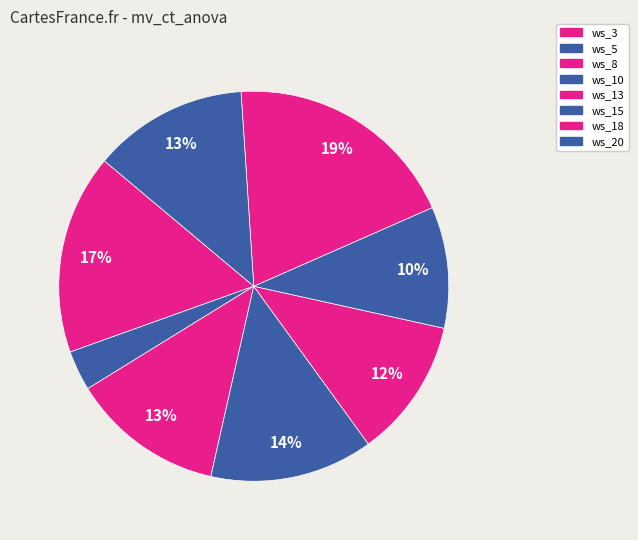

True or false: ws_13 accounts for 12% of the total.

True